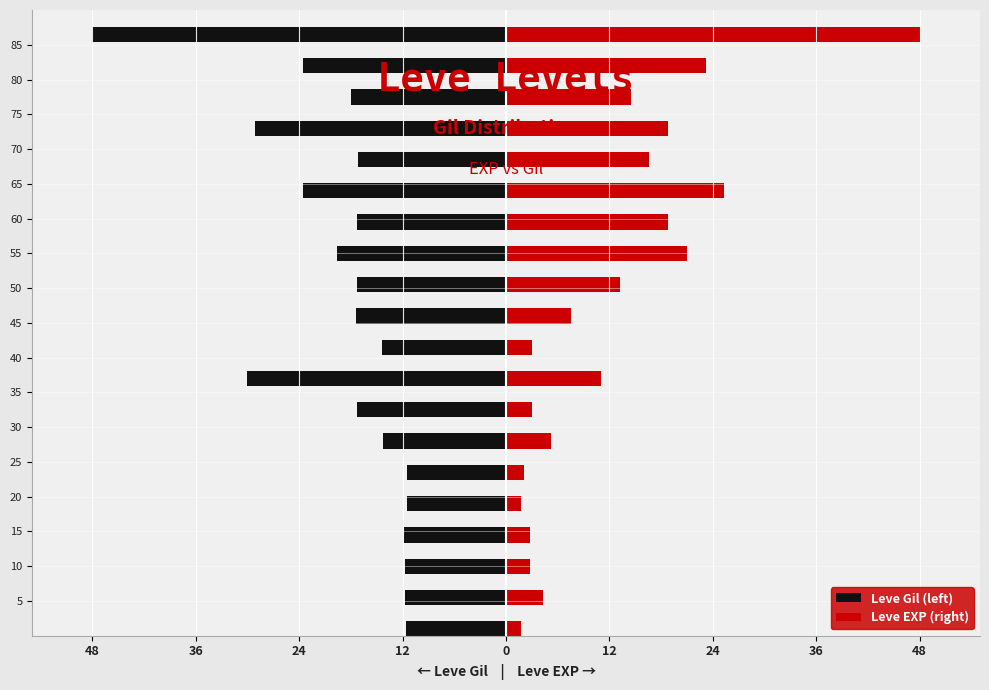

True or false: Leve EXP (right) has a value of 4.3 at 48.

False